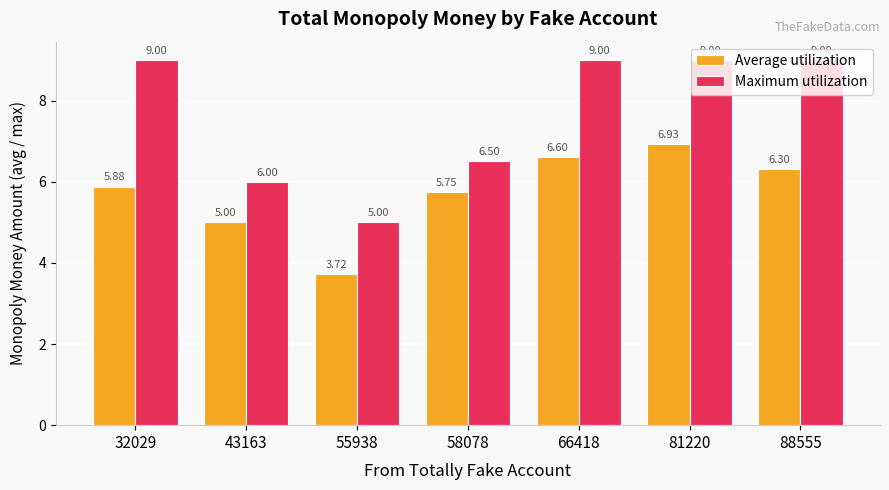

Is the value of Maximum utilization at 88555 greater than the value of Average utilization at 81220?

Yes